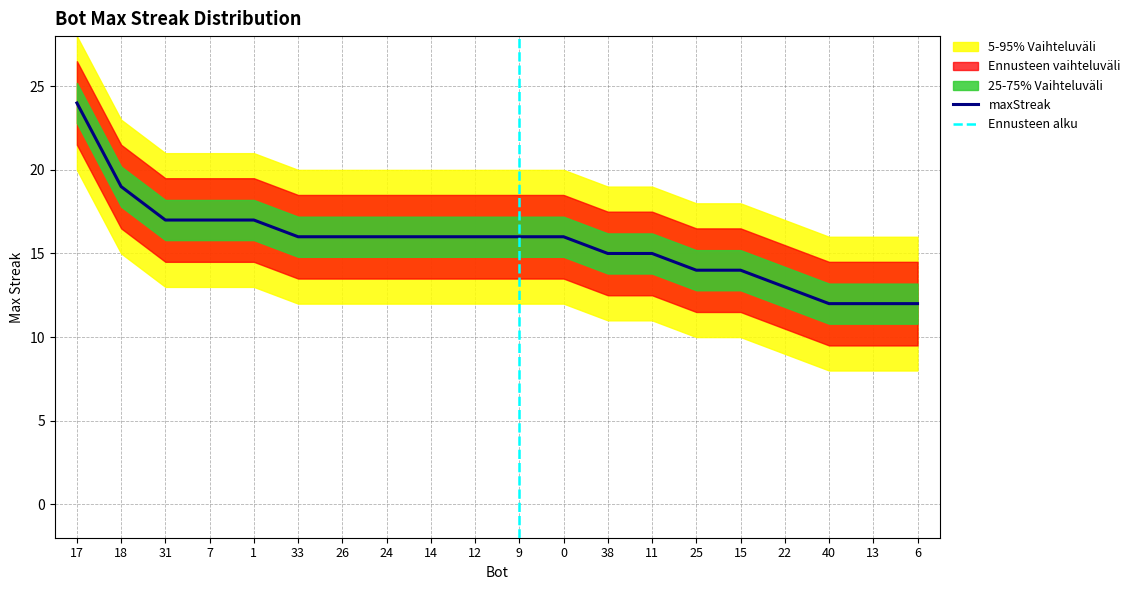

What is the average value?

16